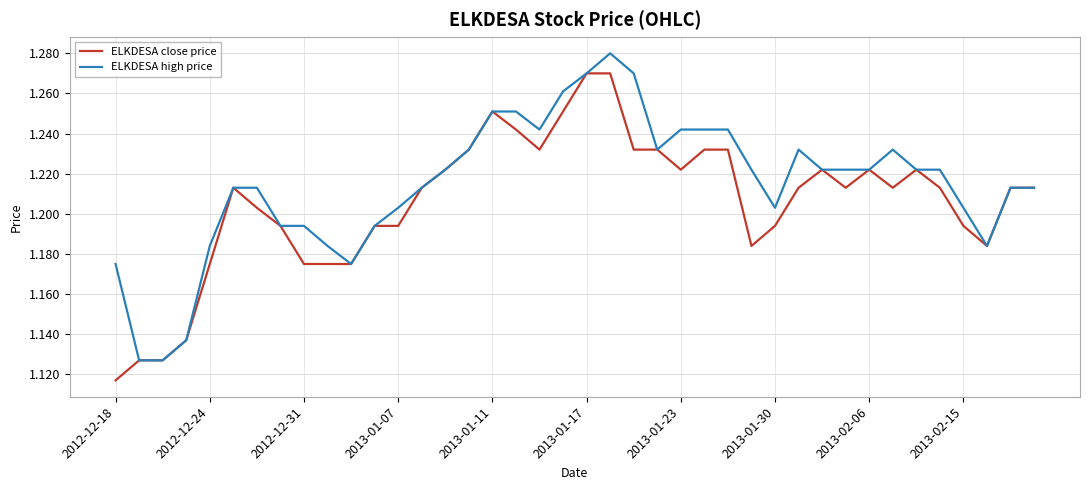

What are all the series names shown in the legend?

ELKDESA close price, ELKDESA high price